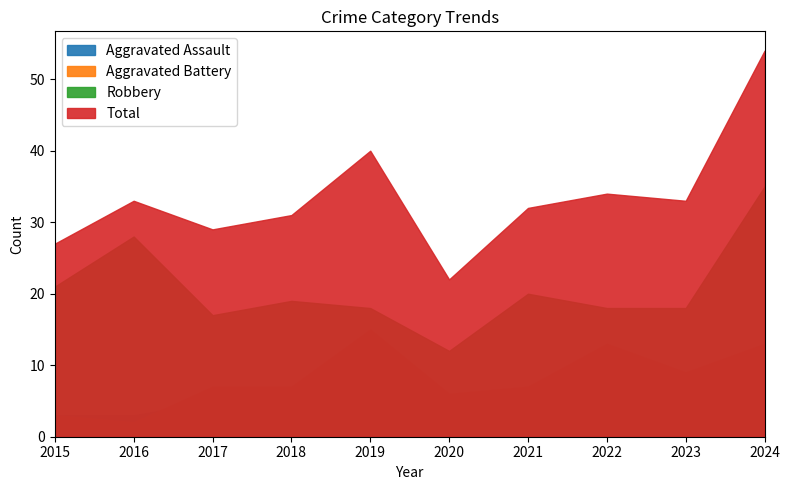

Is the value of Aggravated Battery at 2018 greater than the value of Total at 2017?

No